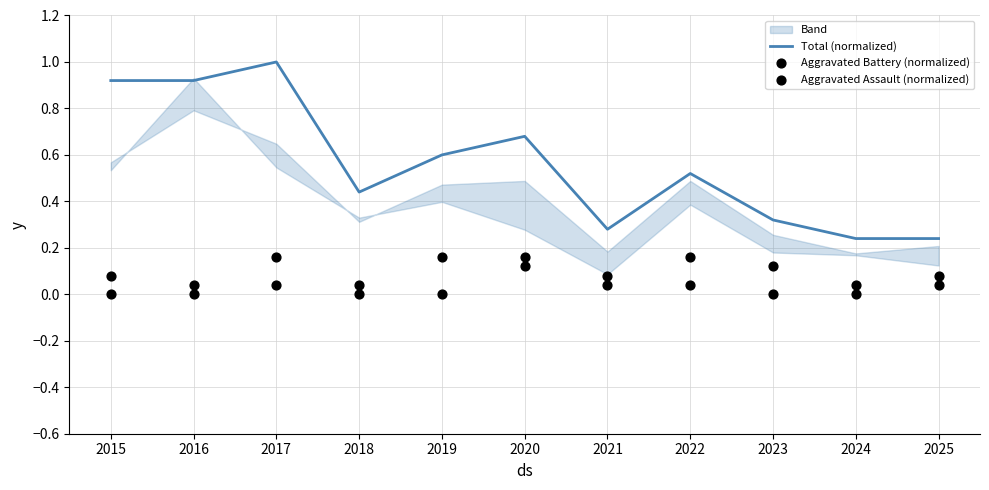

Which series reaches the maximum Y coordinate?

Total (normalized)